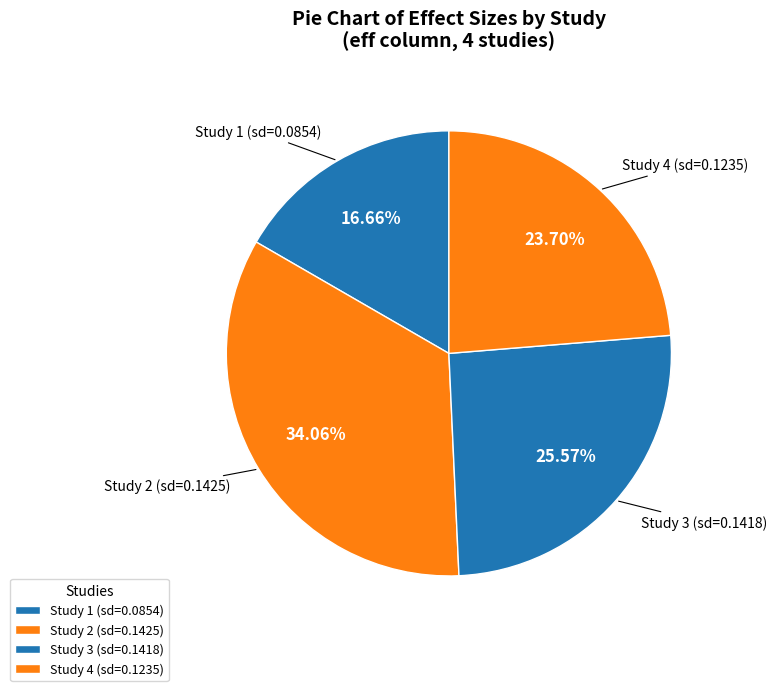

Does any single category account for the majority?

No